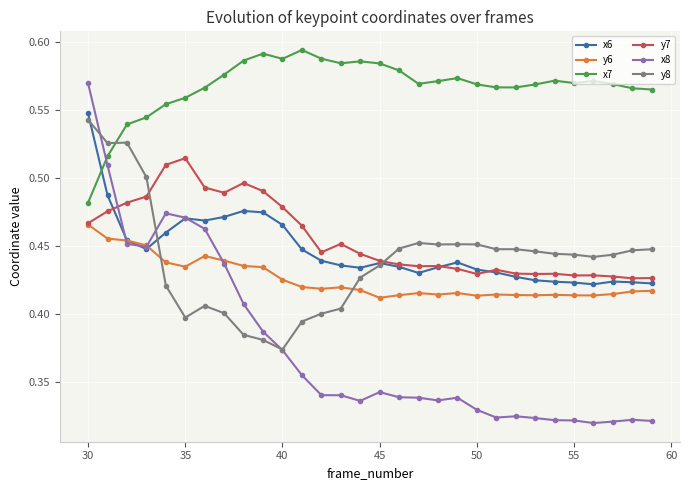

True or false: x7 and y6 intersect in this chart.

False